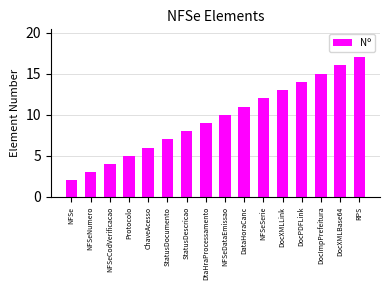

What value does the data have at DocXMLBase64, to the nearest 5?

15